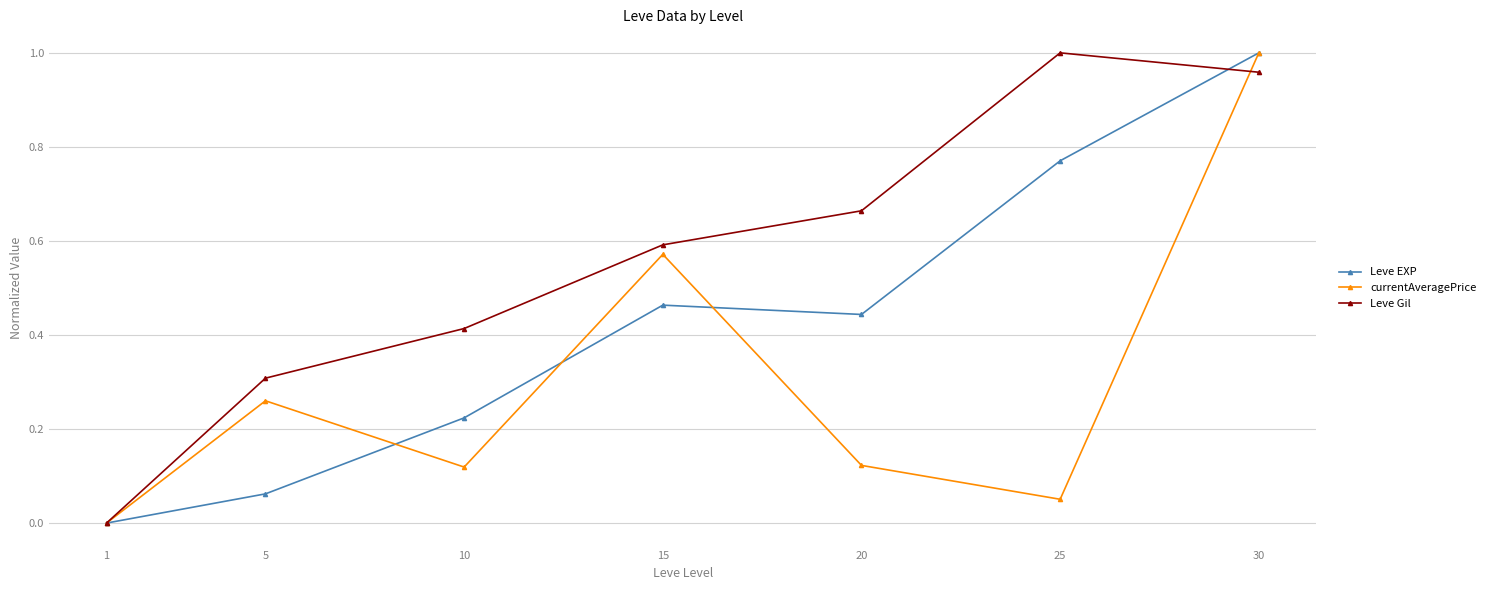

Which series has the largest total across all categories?

Leve Gil